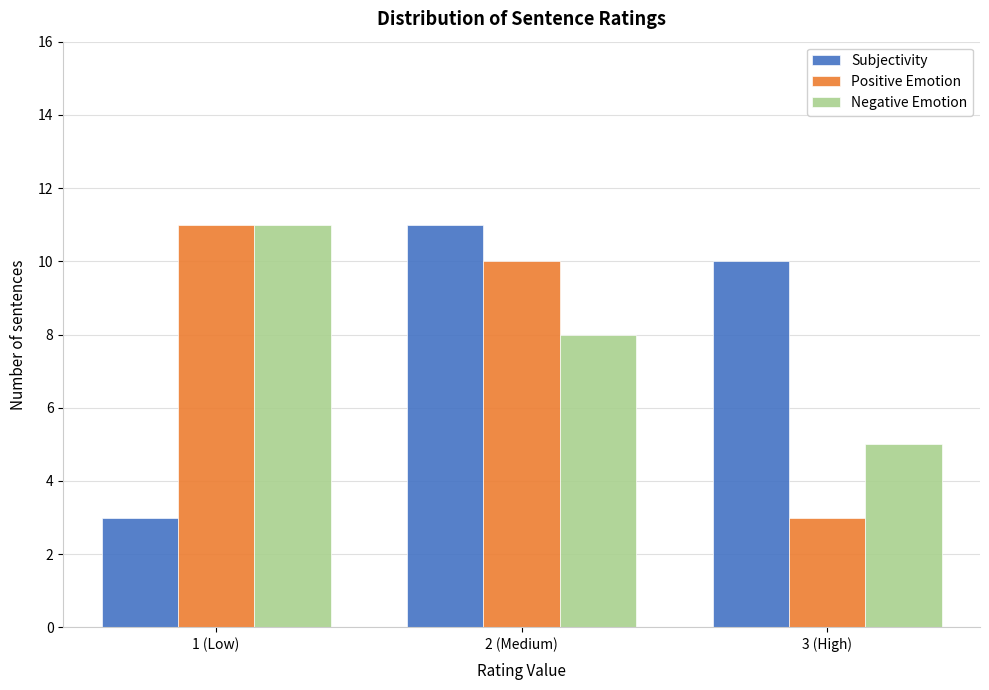

Reading right to left, extract all data points from this chart.

Subjectivity: 3 (High)=10	2 (Medium)=11	1 (Low)=3
Positive Emotion: 3 (High)=3	2 (Medium)=10	1 (Low)=11
Negative Emotion: 3 (High)=5	2 (Medium)=8	1 (Low)=11